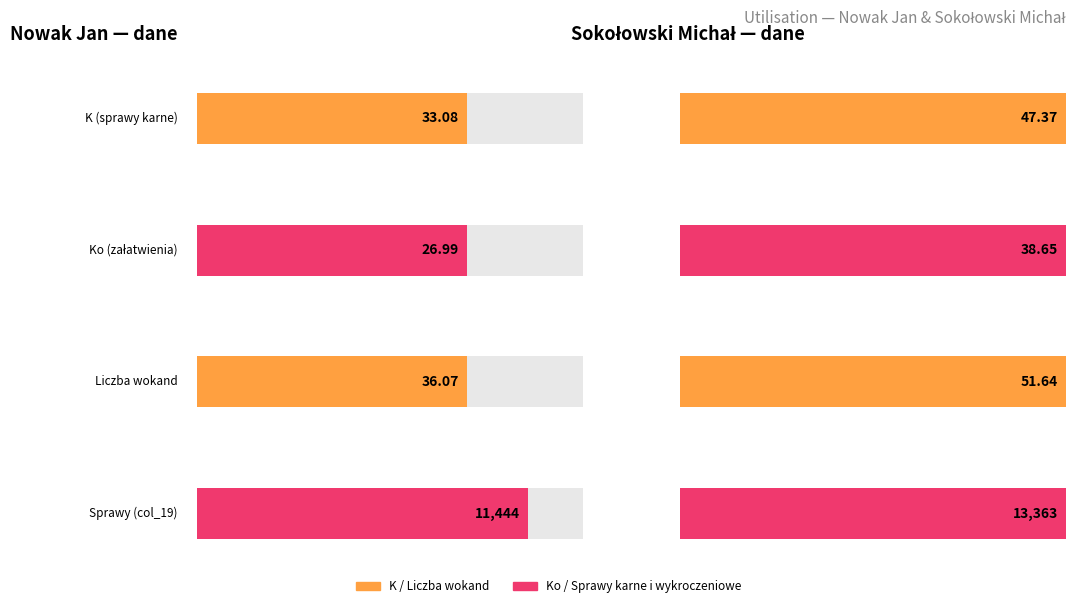

Which series changed the most between Nowak Jan and Sokołowski Michał?

Sprawy karne i wykroczeniowe (col_19)